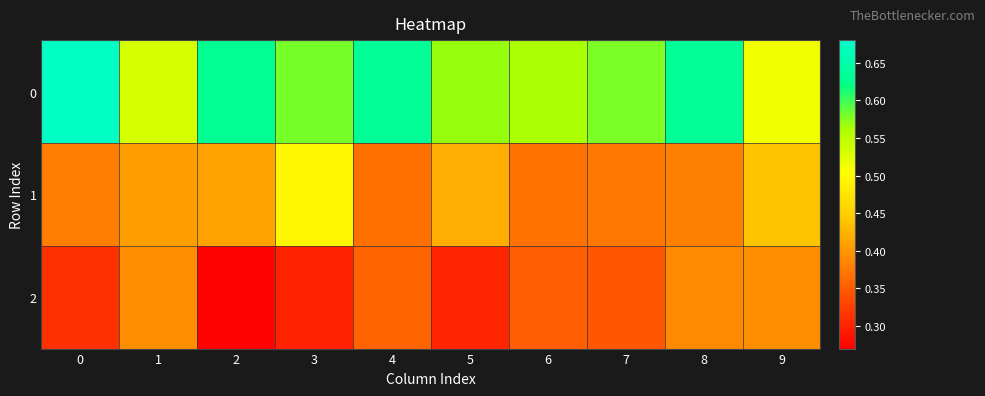

Reading left to right, what are all the values shown in this chart?

0: 0=0.7	1=0.5	2=0.6	3=0.6	4=0.6	5=0.6	6=0.6	7=0.6	8=0.6	9=0.5
1: 0=0.4	1=0.4	2=0.4	3=0.5	4=0.4	5=0.4	6=0.4	7=0.4	8=0.4	9=0.4
2: 0=0.3	1=0.4	2=0.3	3=0.3	4=0.4	5=0.3	6=0.4	7=0.3	8=0.4	9=0.4